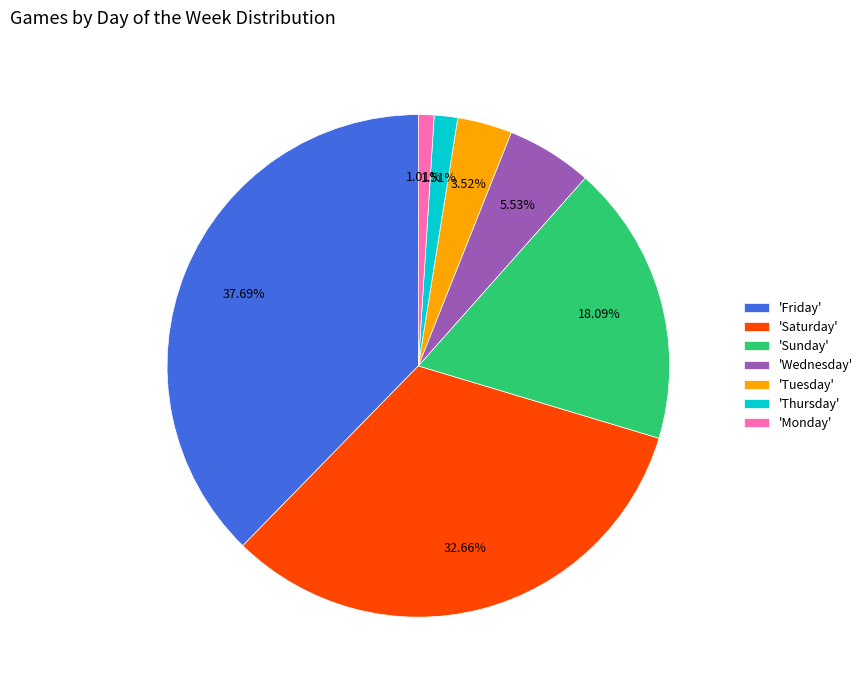

Rank the categories by value from highest to lowest.

'Friday', 'Saturday', 'Sunday', 'Wednesday', 'Tuesday', 'Thursday', 'Monday'